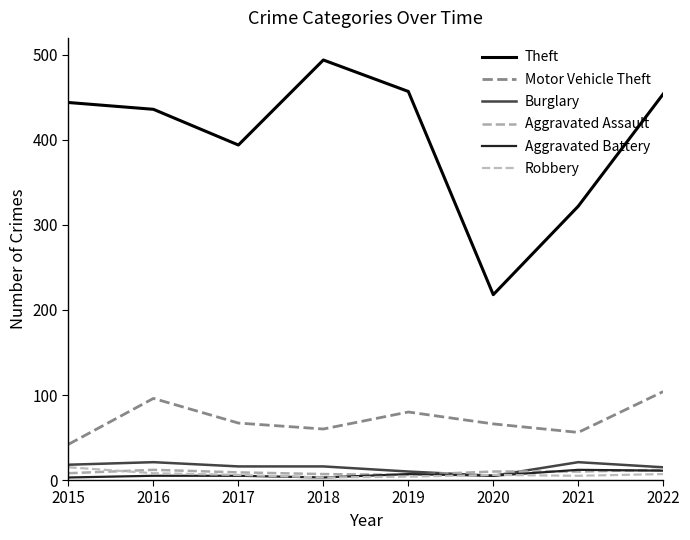

What is the total value across all series at 2018?

583